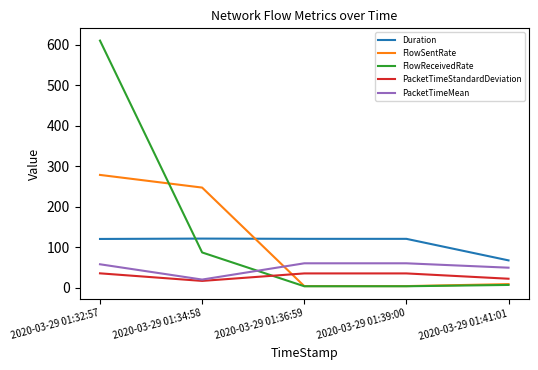

Between 2020-03-29 01:34:58 and 2020-03-29 01:39:00, which series saw the biggest shift?

FlowSentRate